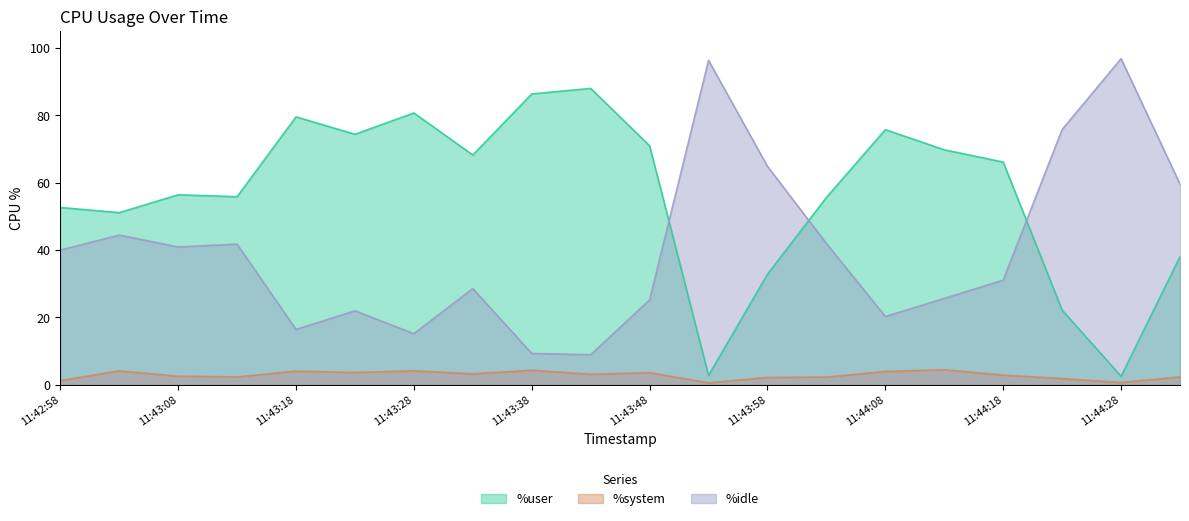

Which label corresponds to the smallest value in the chart?

11:43:53